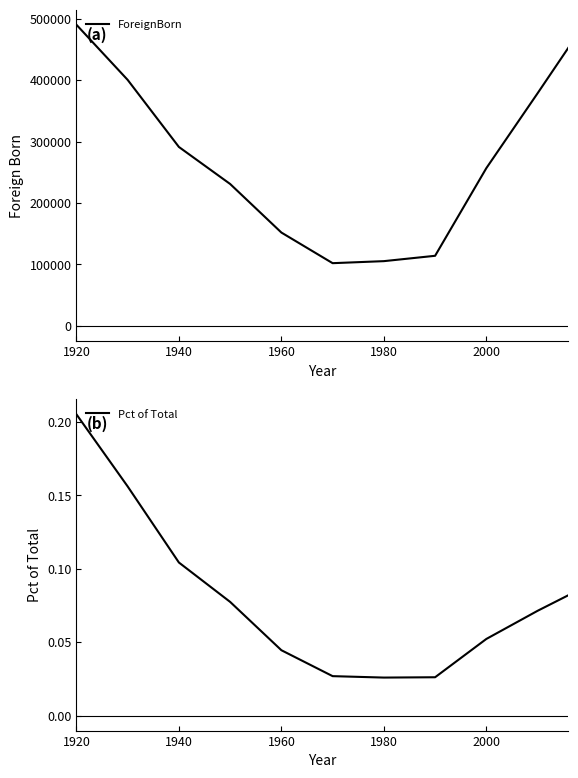

Reading left to right, transcribe all the data shown in this chart.

ForeignBorn: 489979.0	400263.0	291141.0	230924.0	151925.0	102100.0	105400.0	114108.0	256705.0	378483.0	452436.0
Pct of Total: 0.2	0.2	0.1	0.1	0.0	0.0	0.0	0.0	0.1	0.1	0.1